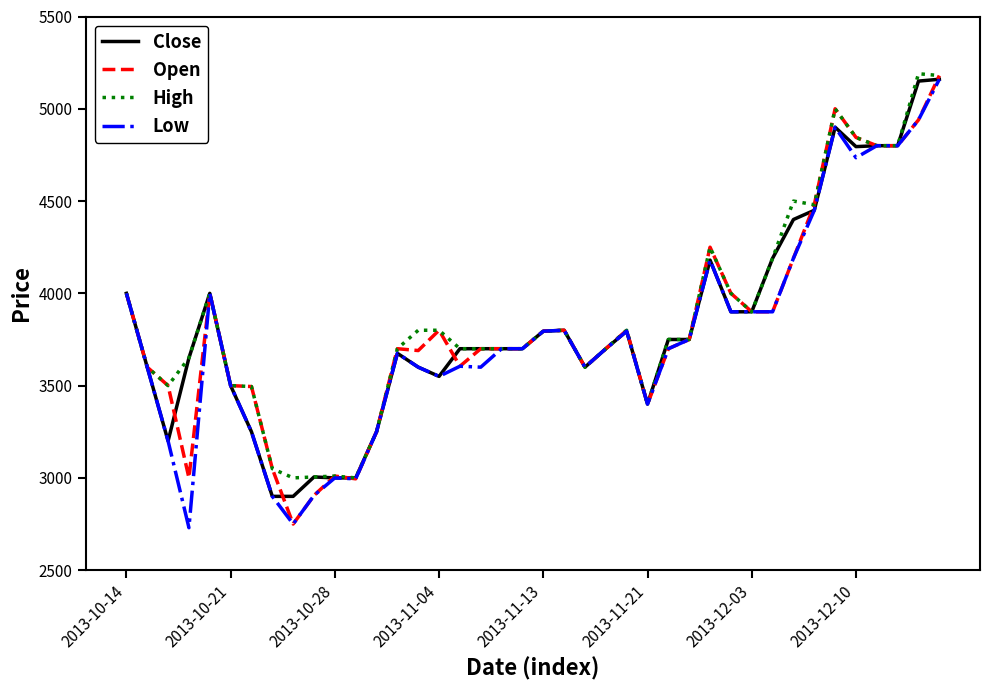

What is the smallest value displayed?

2730